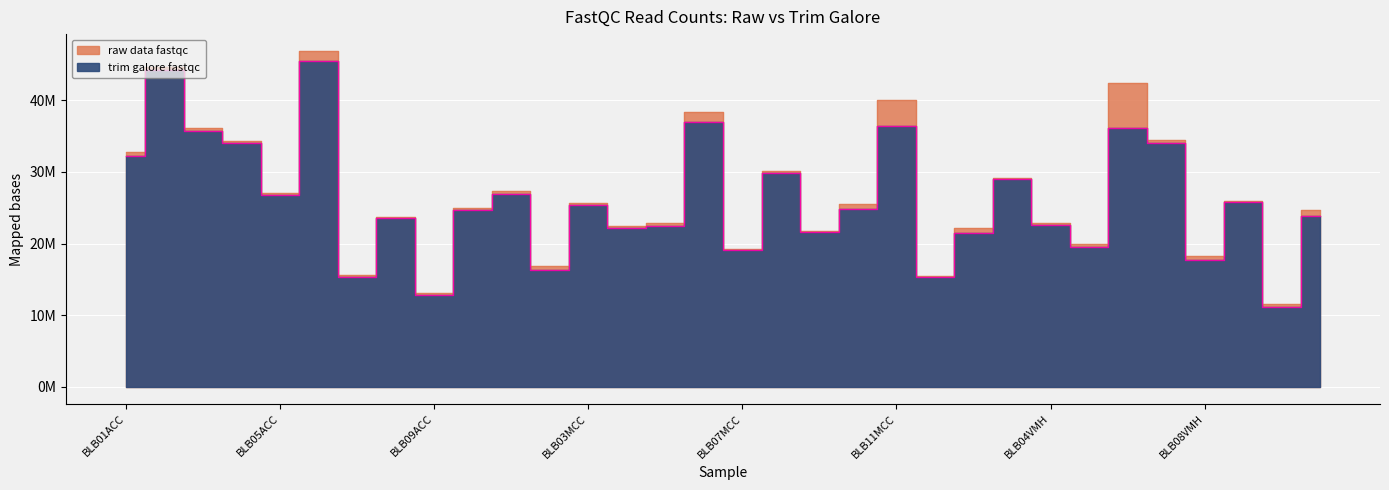

Rank the series by their average value, from highest to lowest.

raw data fastqc, trim galore fastqc